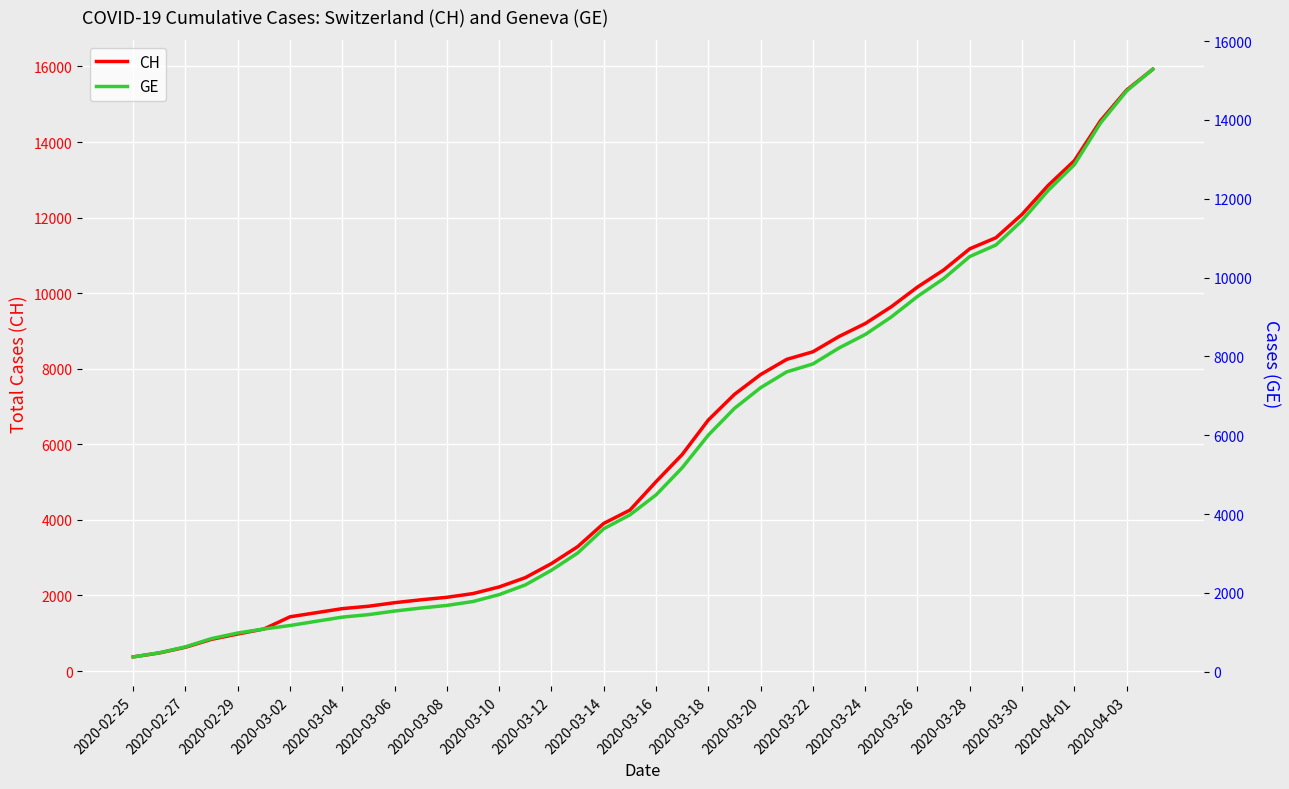

What is the maximum value for CH?

15926